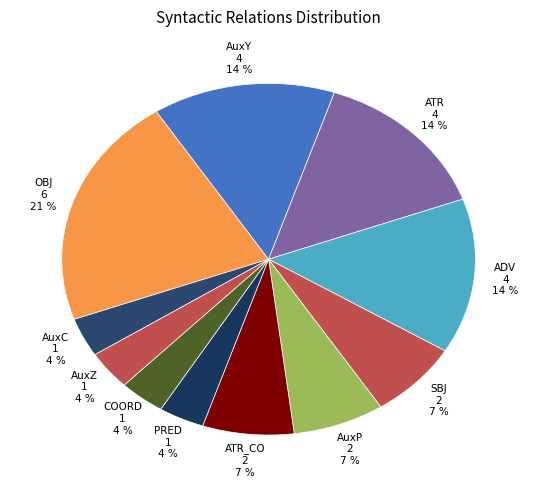

Which has a higher value, ATR or OBJ?

OBJ